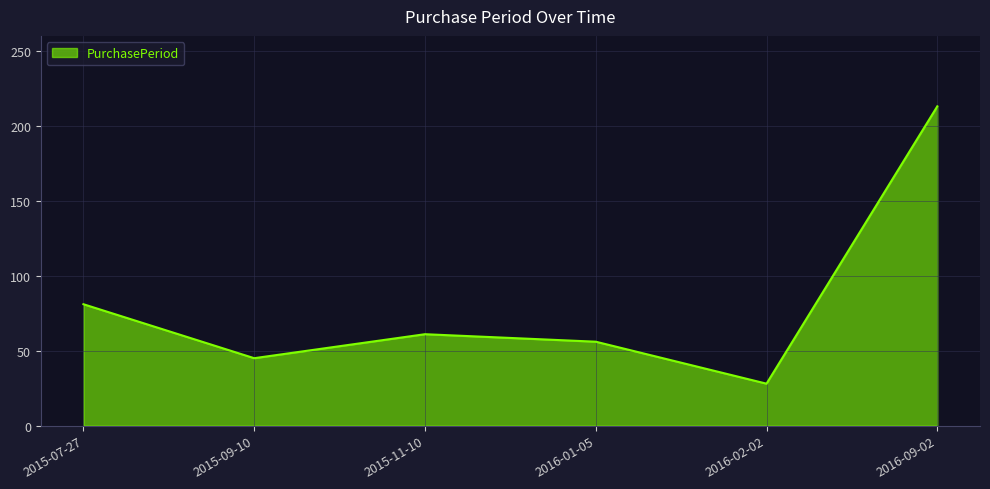

Which label corresponds to the smallest value in the chart?

2016-02-02